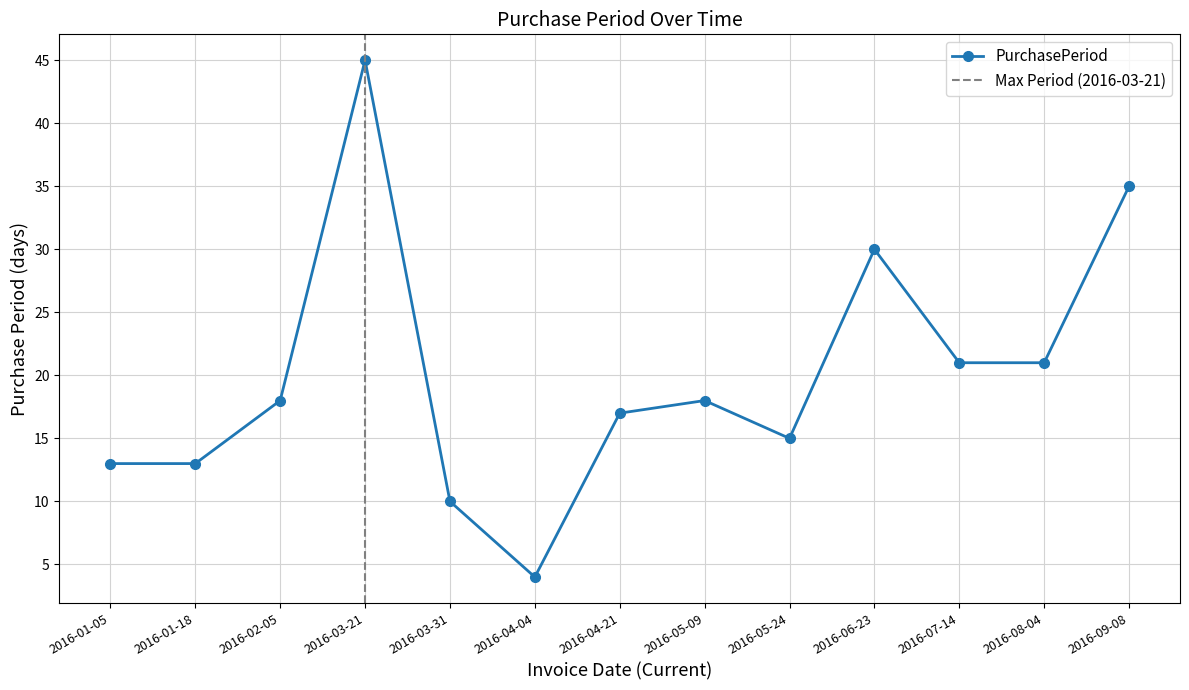

What is the ratio of the value at 2016-05-24 to the value at 2016-04-04?

3.8